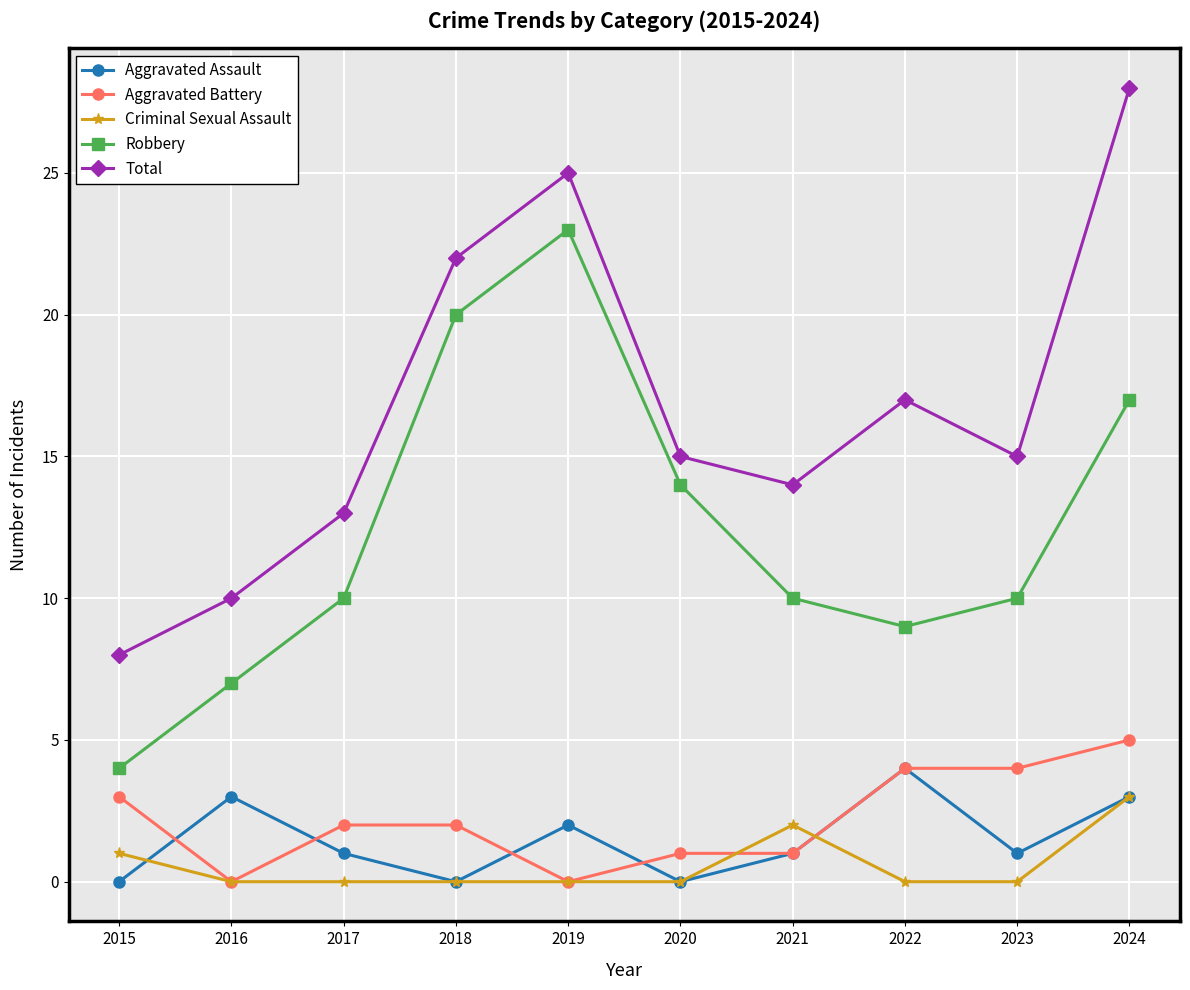

What is the sum of all Aggravated Assault values?

15